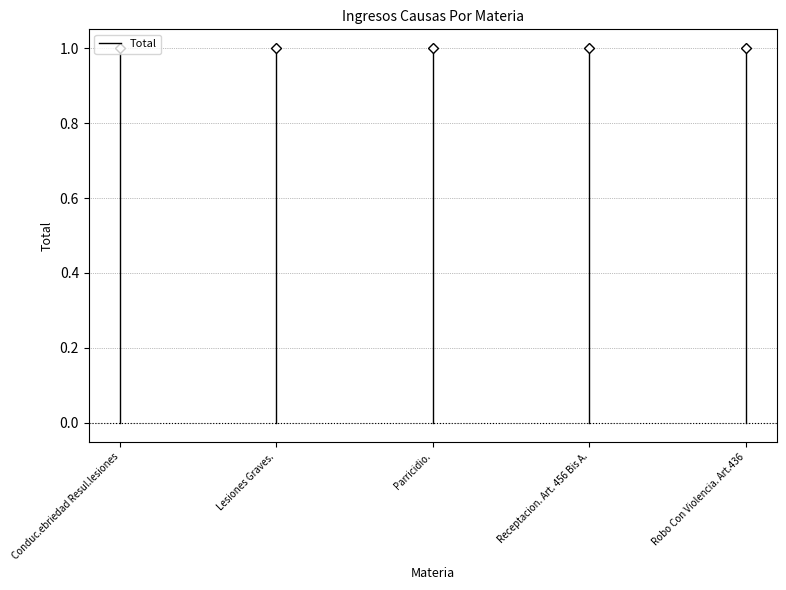

Where is the data nearest to the value 0?

Conduc.ebriedad Resul.lesiones